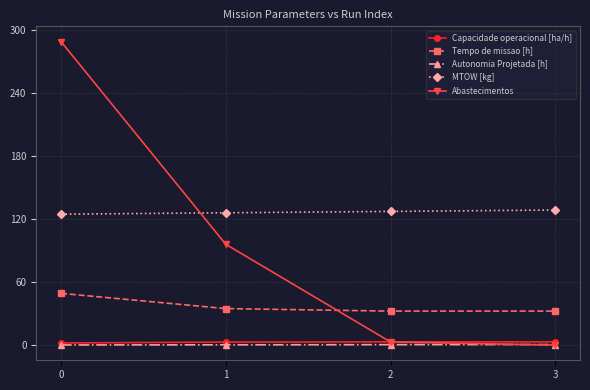

What is the greatest value displayed?

289.0